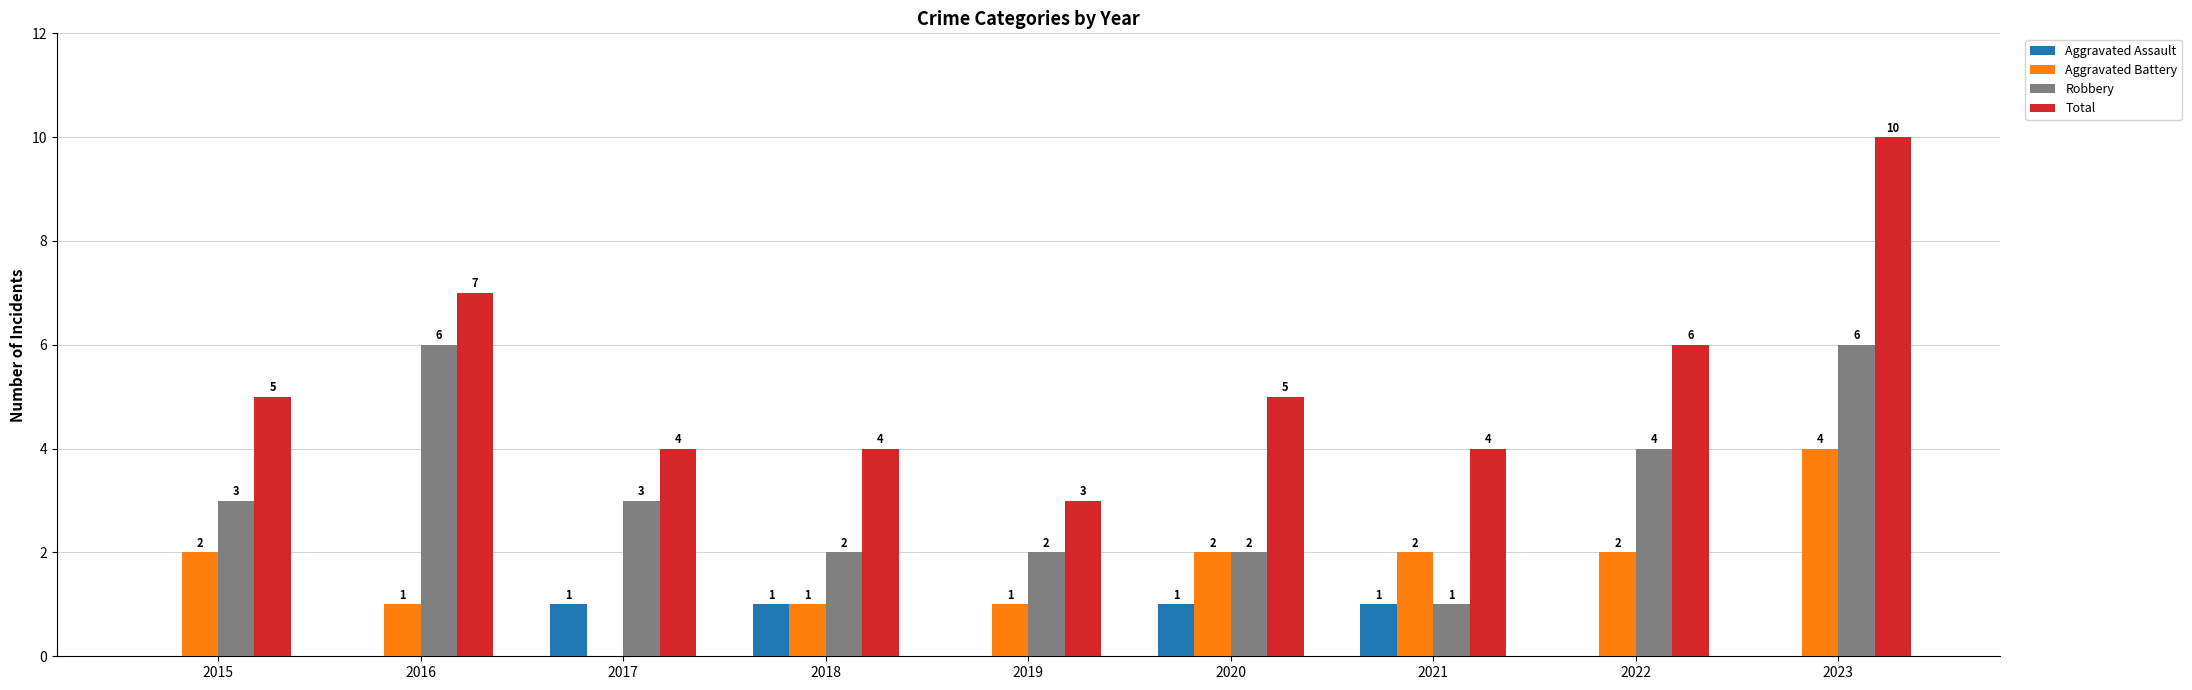

Reading left to right, list all the values displayed in this chart.

Aggravated Assault: 2015=0	2016=0	2017=1	2018=1	2019=0	2020=1	2021=1	2022=0	2023=0
Aggravated Battery: 2015=2	2016=1	2017=0	2018=1	2019=1	2020=2	2021=2	2022=2	2023=4
Robbery: 2015=3	2016=6	2017=3	2018=2	2019=2	2020=2	2021=1	2022=4	2023=6
Total: 2015=5	2016=7	2017=4	2018=4	2019=3	2020=5	2021=4	2022=6	2023=10